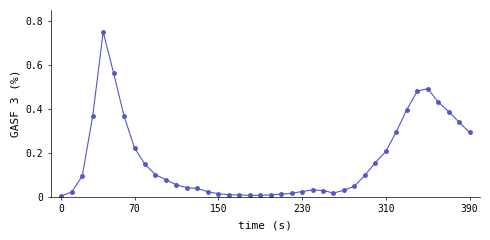

What is the difference between the maximum and minimum values?

0.7